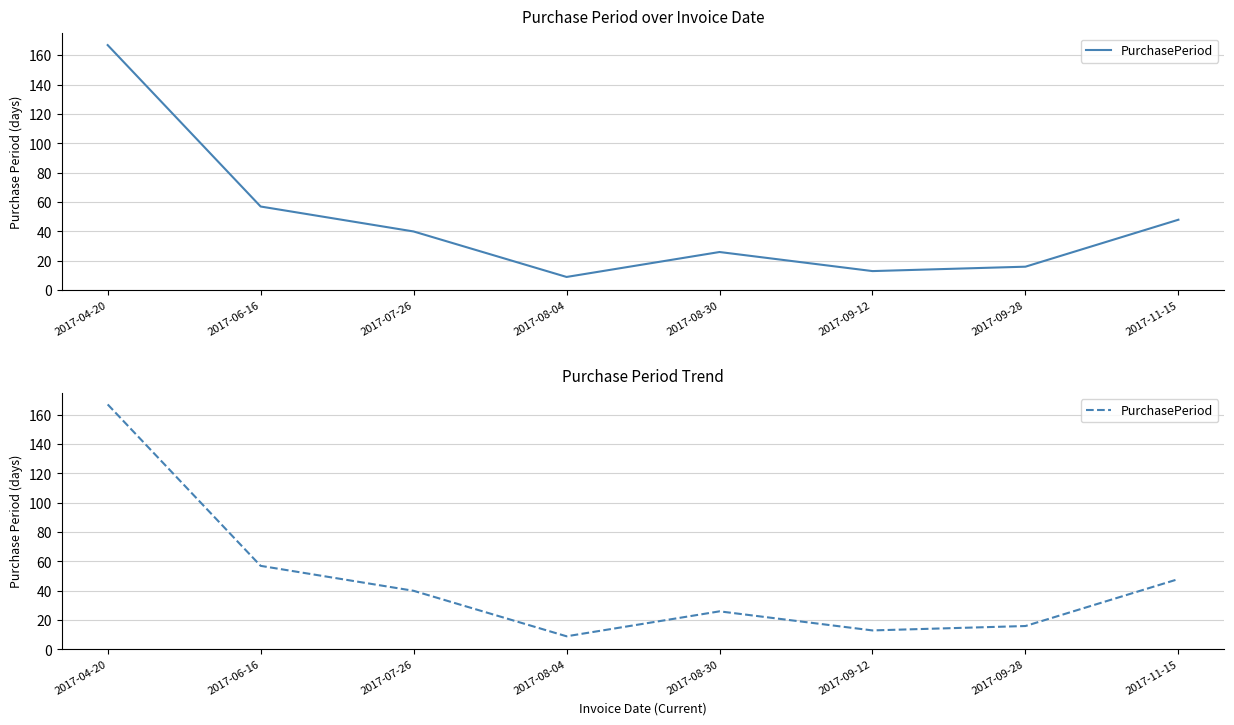

At which label does the data first exceed 40?

2017-04-20